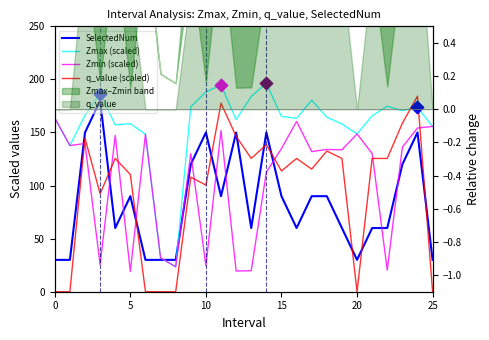

Which series has the largest total across all categories?

Zmax (scaled)